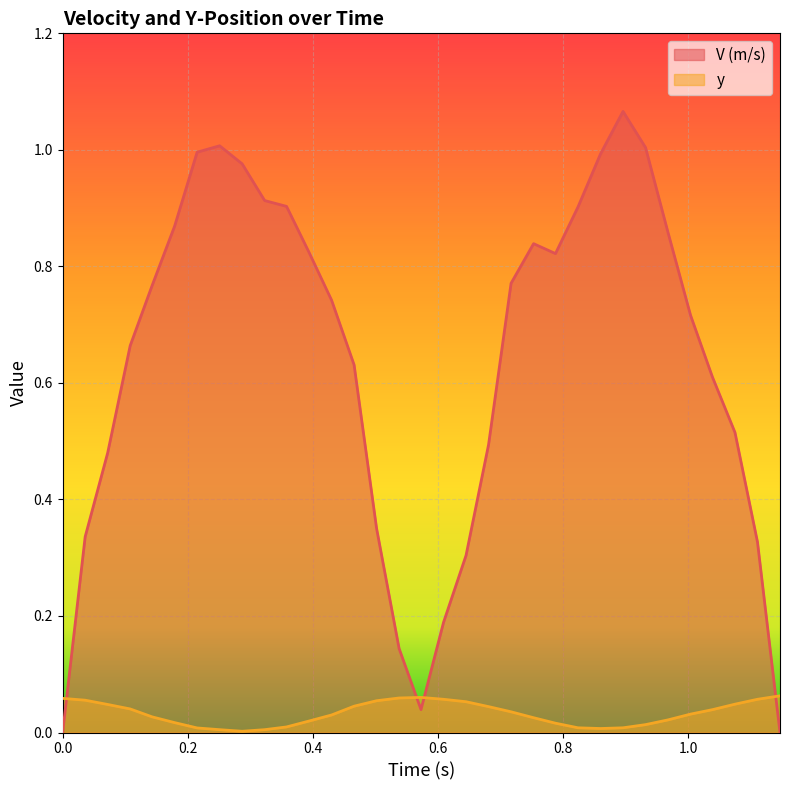

What is the sum of the V (m/s) values at 0.609 and 0.466?

0.8